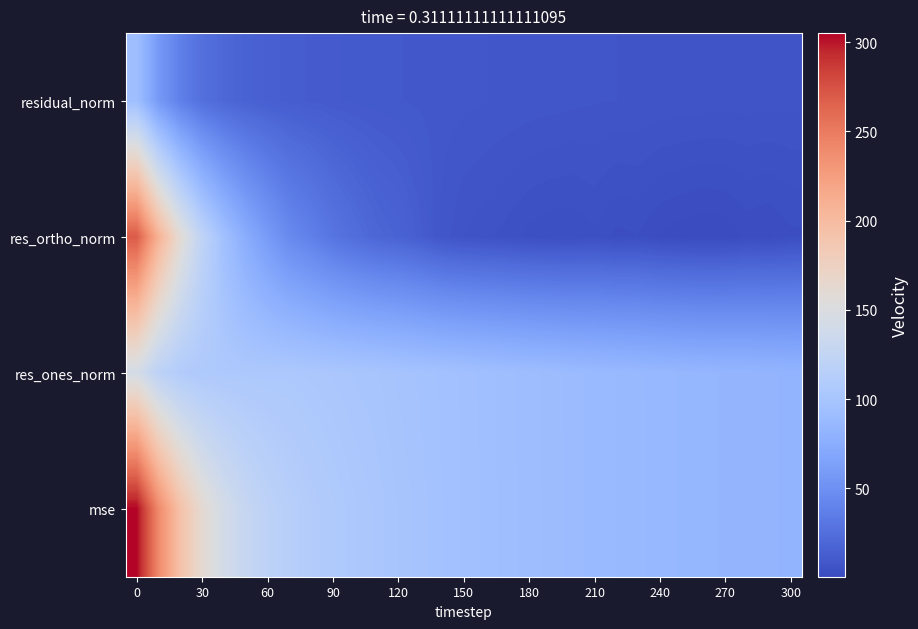

Rank the series by their maximum value, from highest to lowest.

mse, res_ortho_norm, res_ones_norm, residual_norm